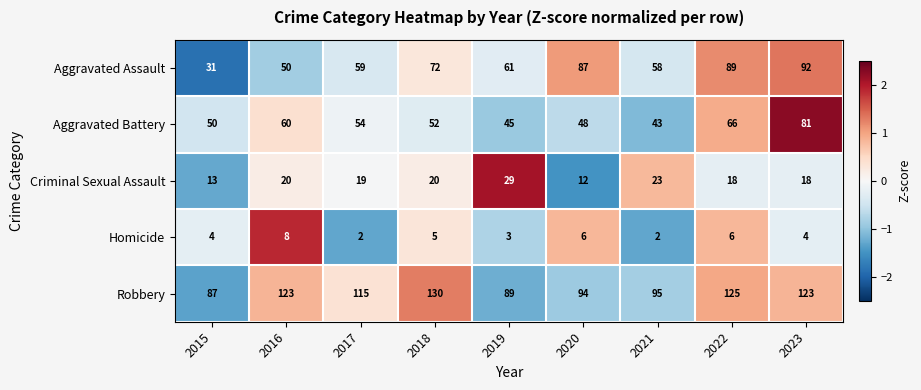

Rank the series by their maximum value, from lowest to highest.

Homicide, Criminal Sexual Assault, Aggravated Battery, Aggravated Assault, Robbery